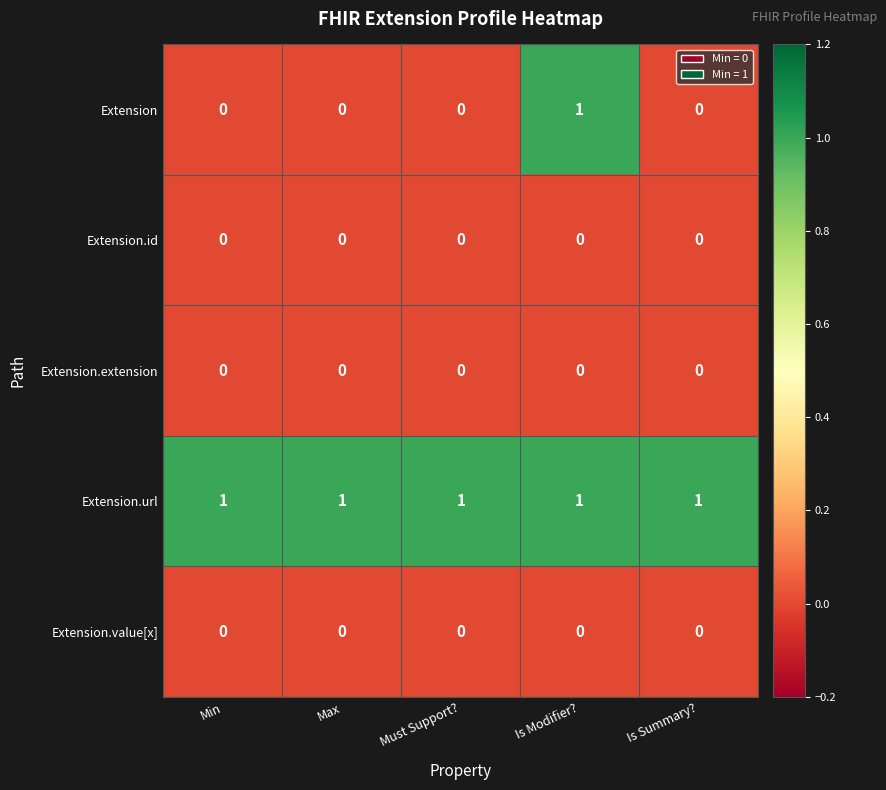

At which category is the sum across all series the highest?

Is Modifier?